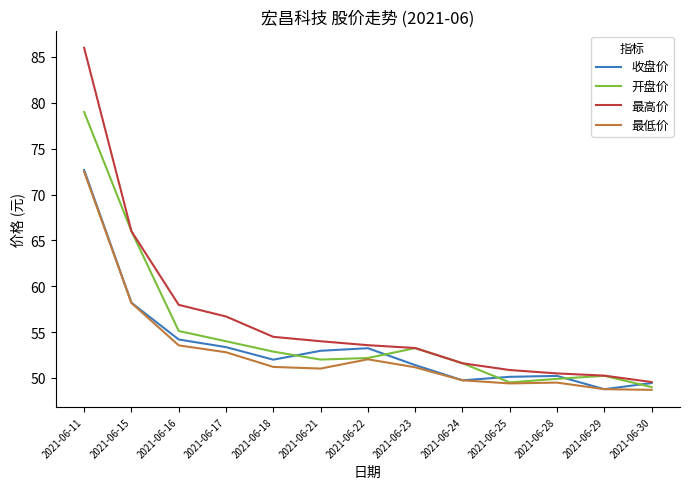

What are all the series names shown in the legend?

收盘价, 开盘价, 最高价, 最低价